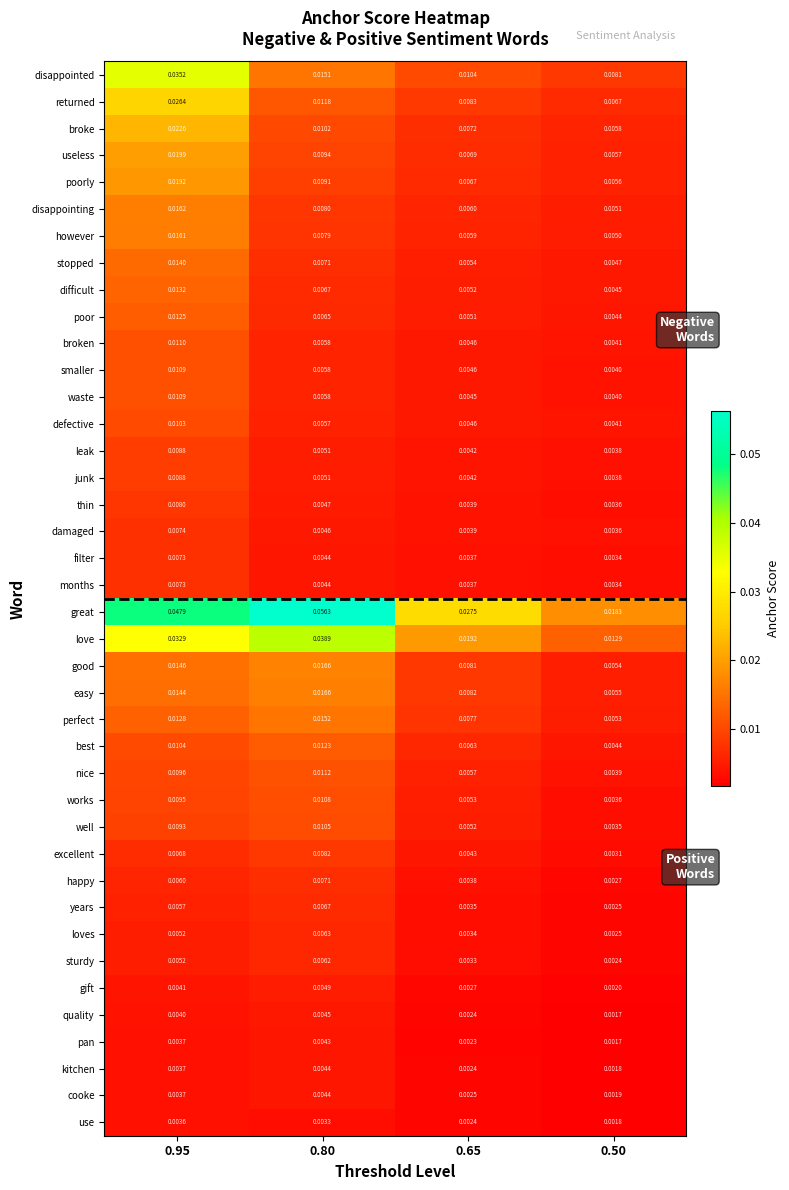

Which series has the largest range (max minus min)?

great